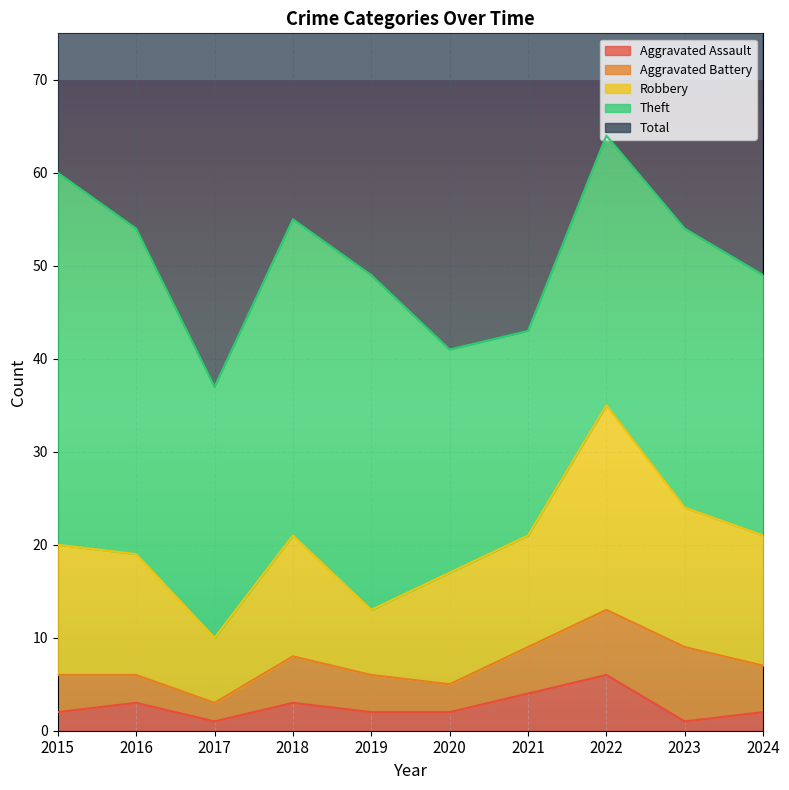

At how many categories does at least one series exceed 49?

5